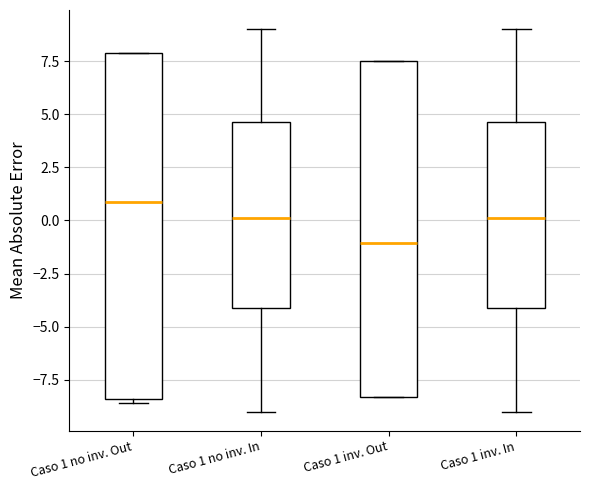

Reading left to right, read every box against the y-axis: the position of its median line, the range the box covers, and the ends of its whiskers. The values are not printed on the chart, so give them approximately, as read against the axis.

Caso 1 no inv. Out: median 1.0, box -8.5 to 8.0, whiskers -8.5 (just below the box's lower edge) to 8.0
Caso 1 no inv. In: median 0.0, box -4.0 to 4.5, whiskers -9.0 to 9.0
Caso 1 inv. Out: median -1.0, box -8.5 to 7.5, whiskers -8.5 to 7.5
Caso 1 inv. In: median 0.0, box -4.0 to 4.5, whiskers -9.0 to 9.0